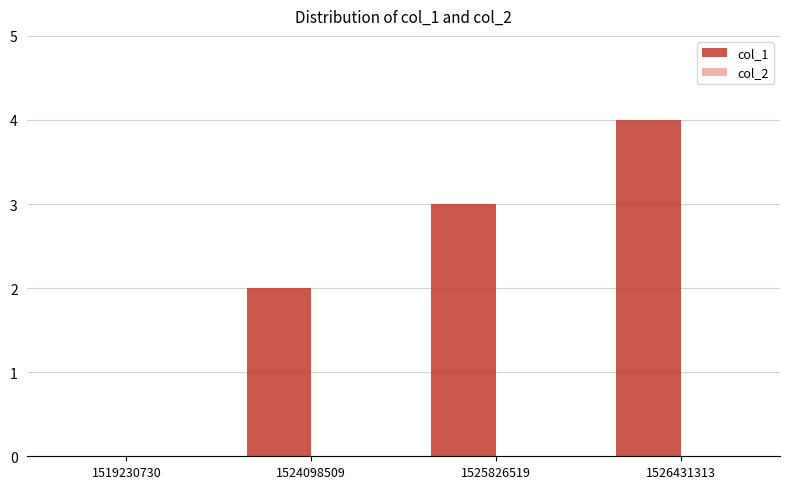

What is the greatest value displayed?

4